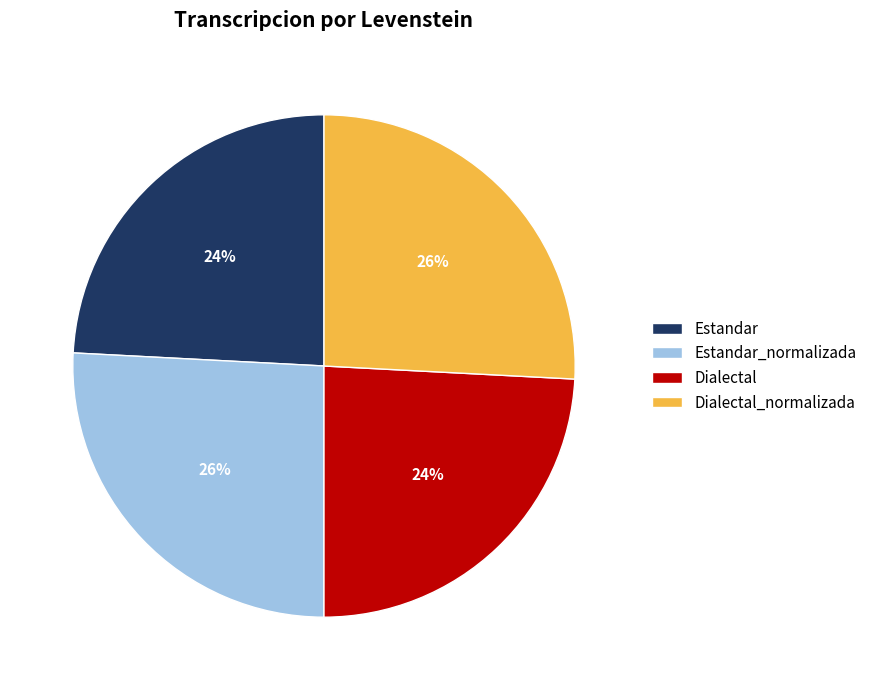

To the nearest percent, what portion does Dialectal_normalizada represent?

26%